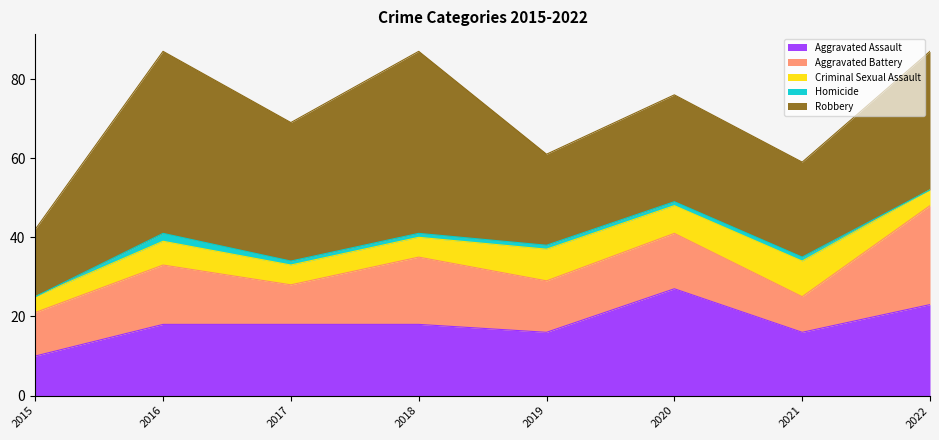

What are all the series names shown in the legend?

Aggravated Assault, Aggravated Battery, Criminal Sexual Assault, Homicide, Robbery